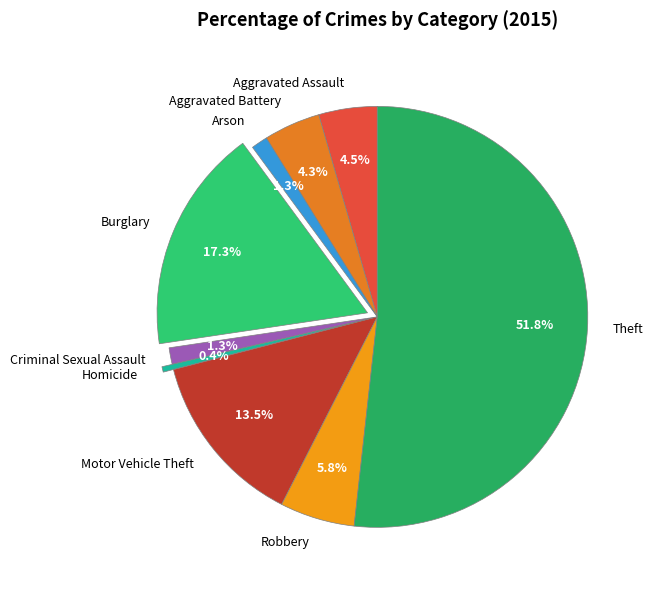

Is it true that Burglary is 27% of the pie?

False